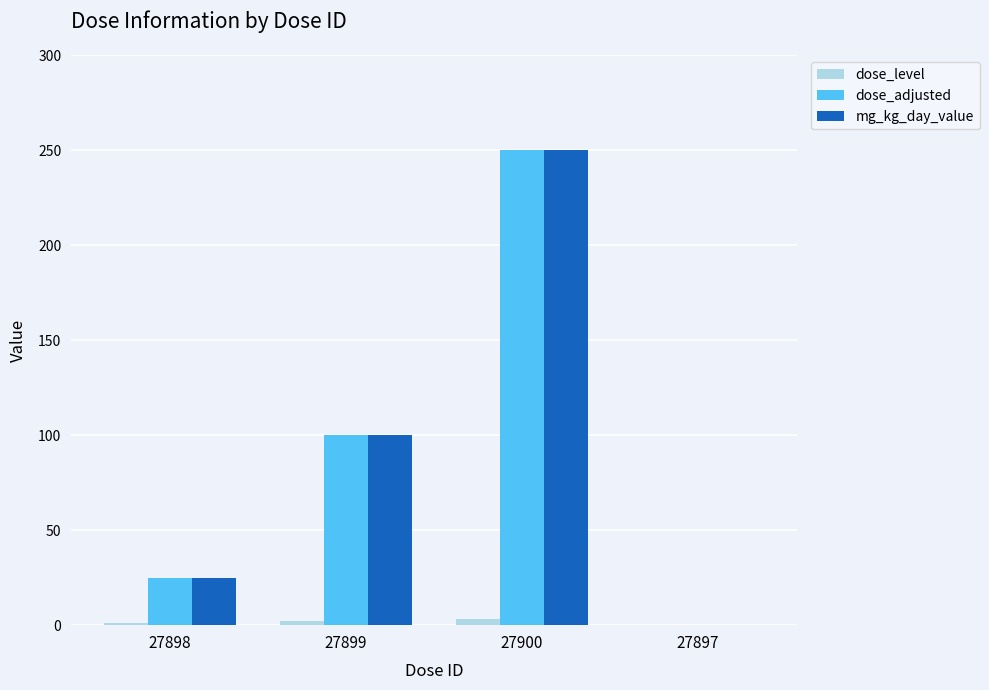

What is the highest value of the mg_kg_day_value series?

250